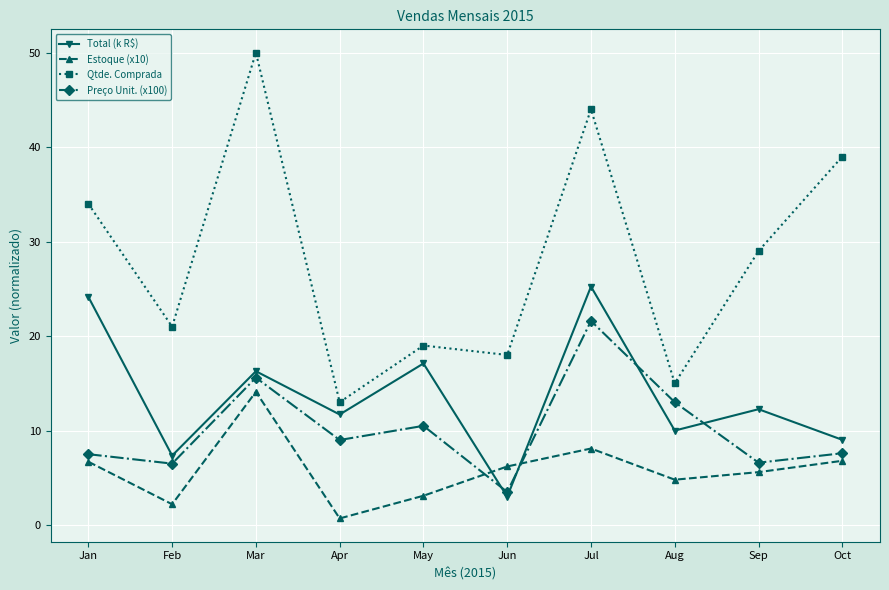

What is the greatest value displayed?

50.0